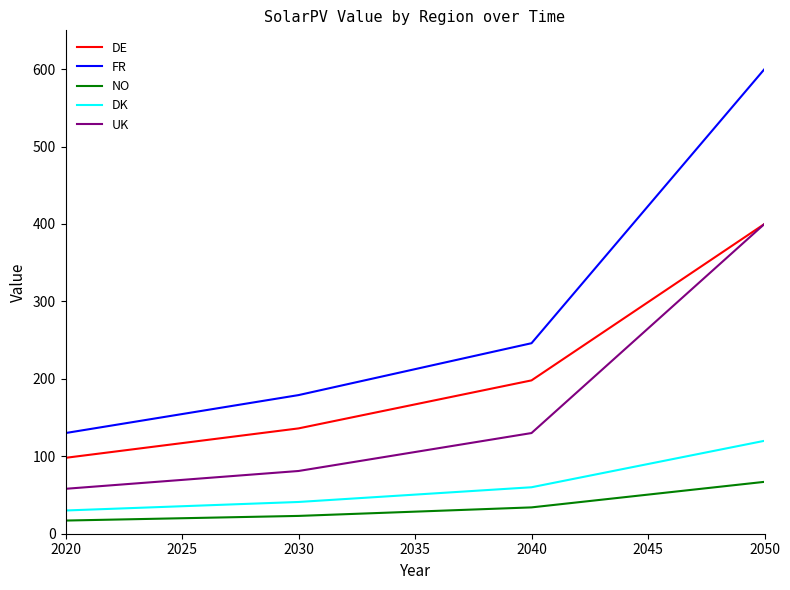

At how many categories does at least one series exceed 529?

1